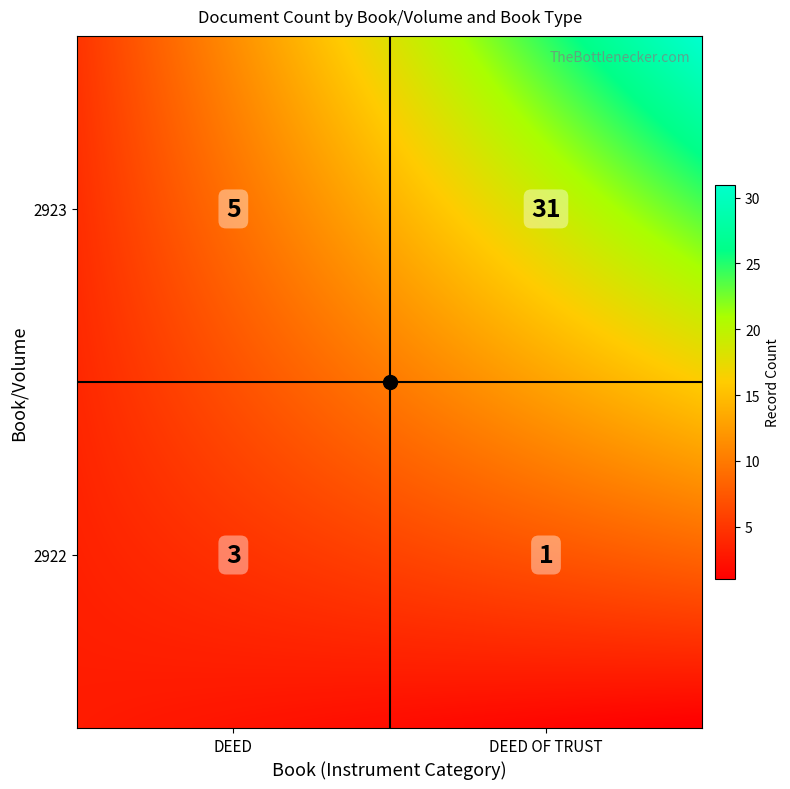

The 2923 series shows 5 at DEED. True or false?

True